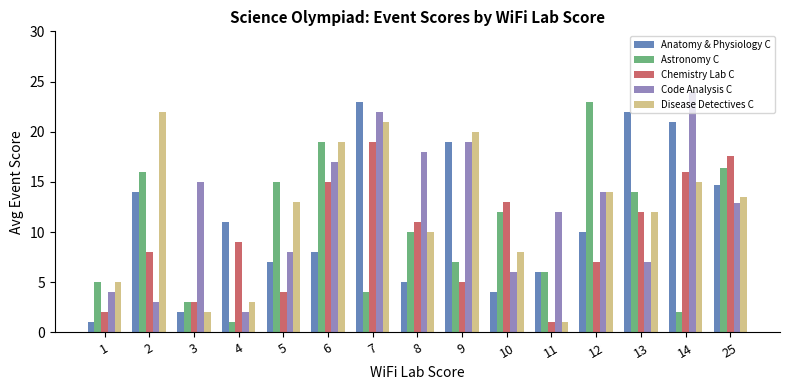

At which label does Astronomy C reach its minimum?

4